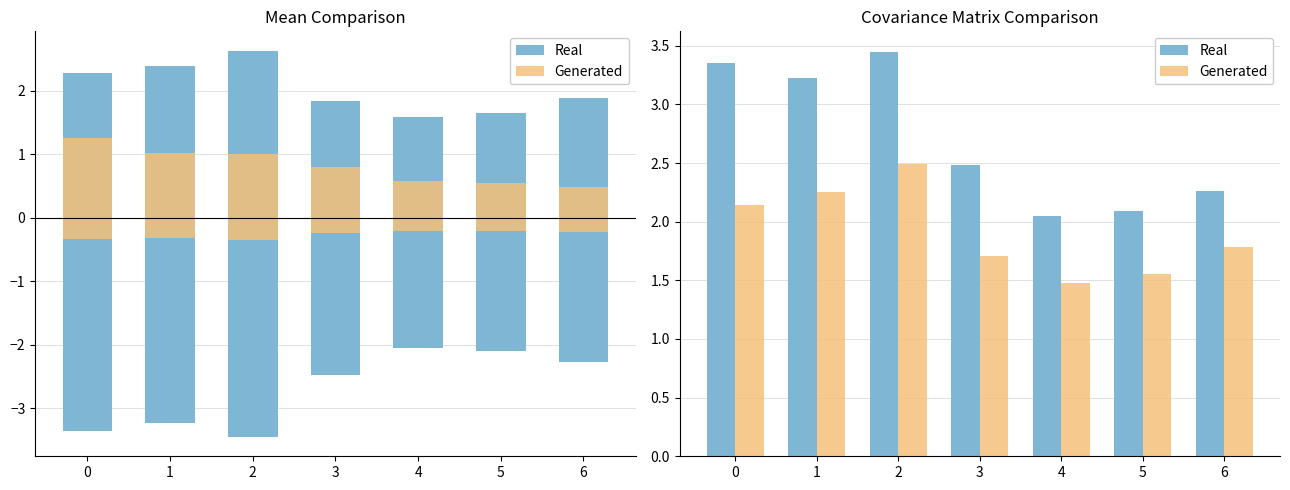

List the labels in order of Generated value, largest first.

2, 1, 0, 6, 3, 5, 4